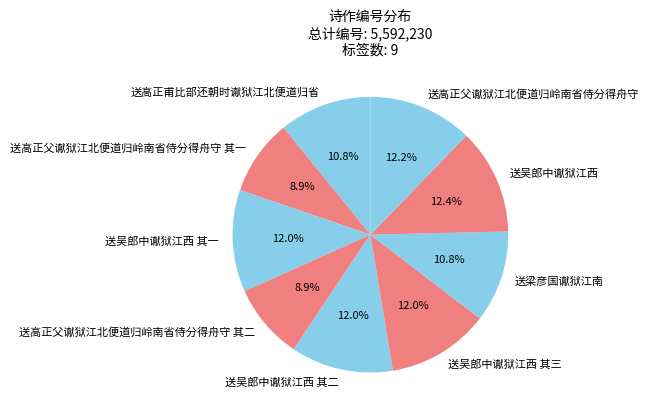

To the nearest percent, what is the combined percentage of 送梁彦国谳狱江南 and 送吴郎中谳狱江西 其三?

23%